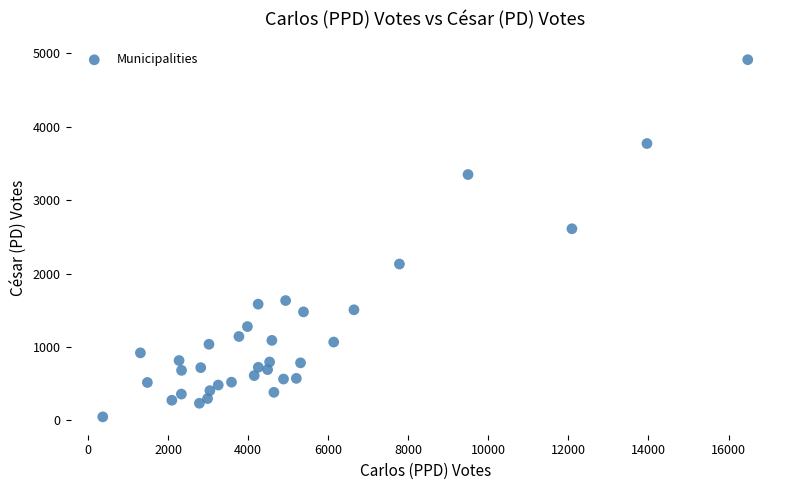

What Y value in the scatter plot is closest to 2479?

2609